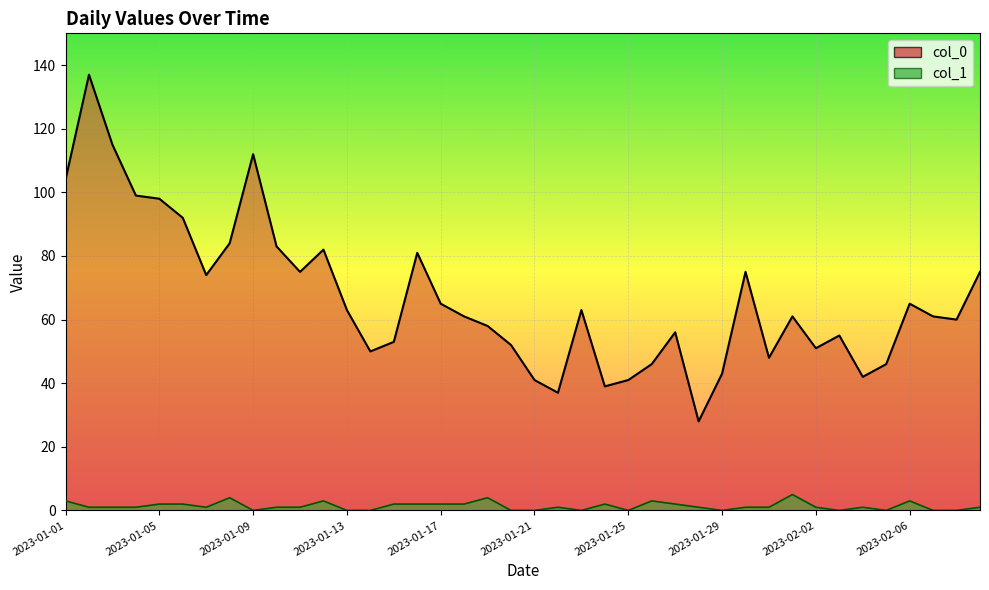

List the series in order of their peak value, lowest first.

col_1_line, col_0_line